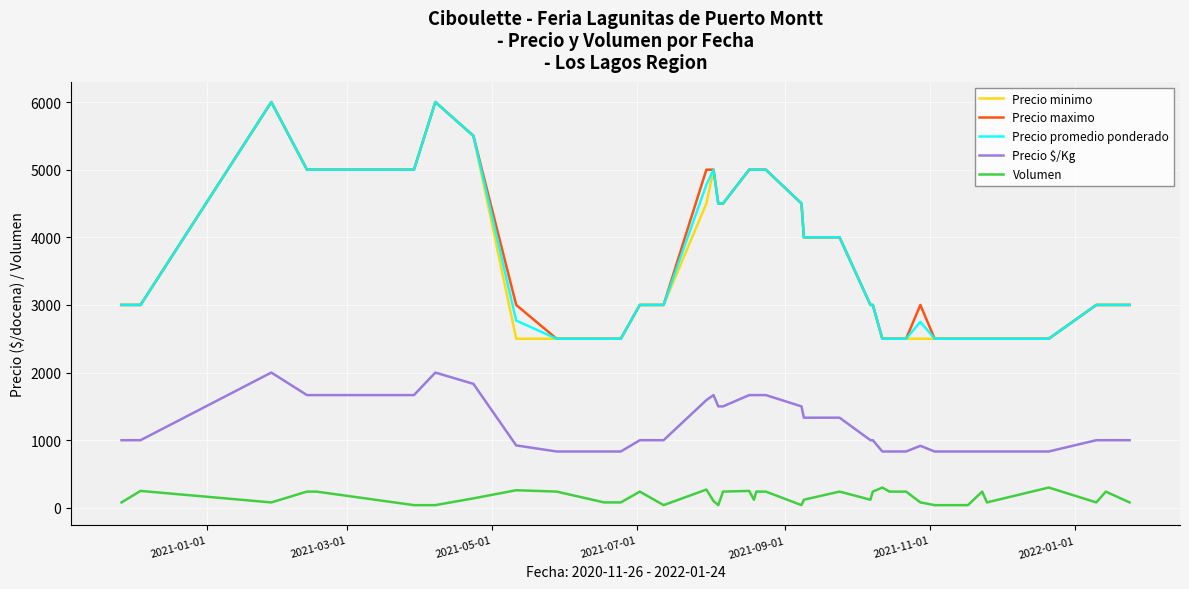

True or false: Precio promedio ponderado and Precio $/Kg intersect in this chart.

False